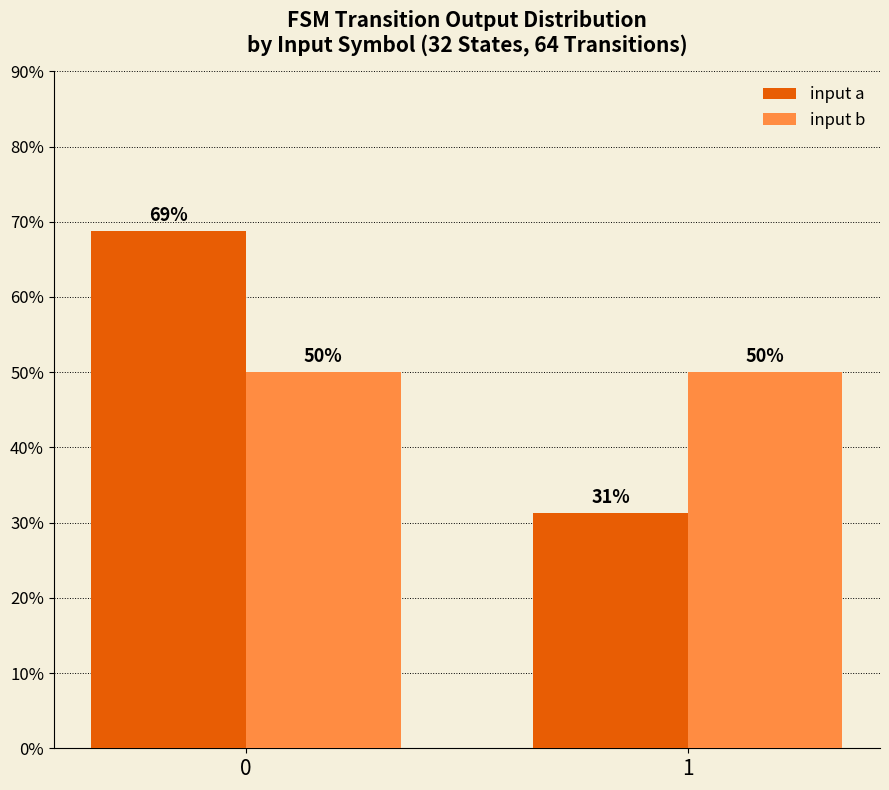

What is the highest value of the input a series?

68.8